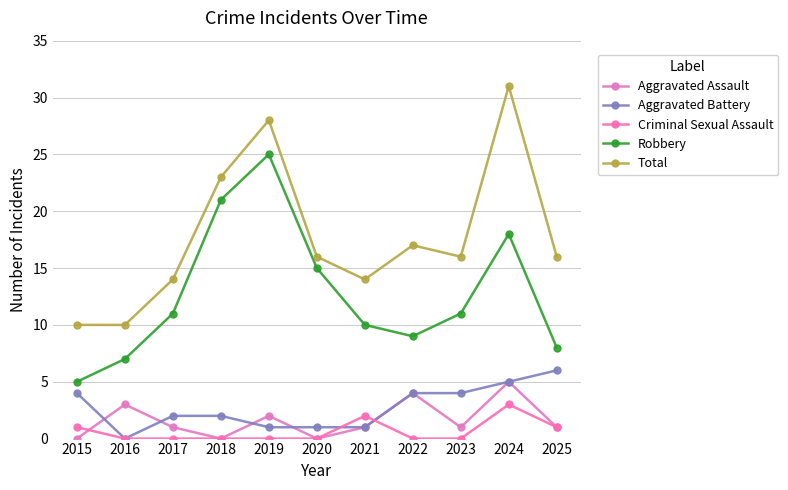

Which category has the lowest value across all series?

2015